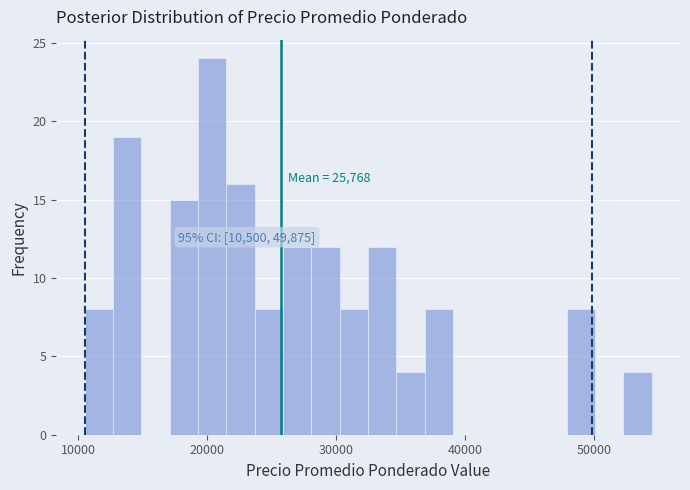

Read against the x-axis, roughly where is the centre of the tallest bar?

20000